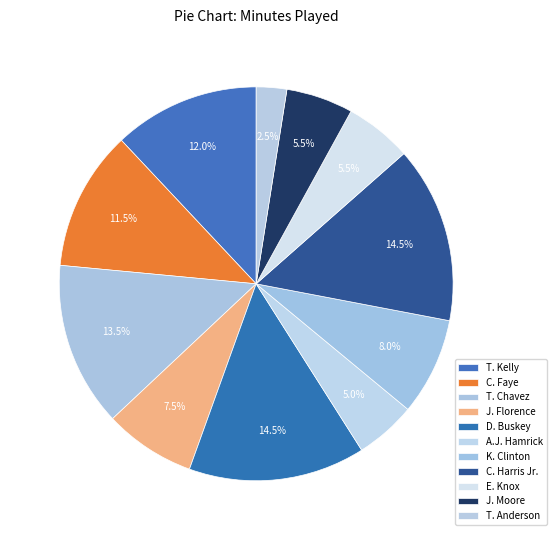

To the nearest percent, what is the difference between the largest and smallest slice percentages?

12%